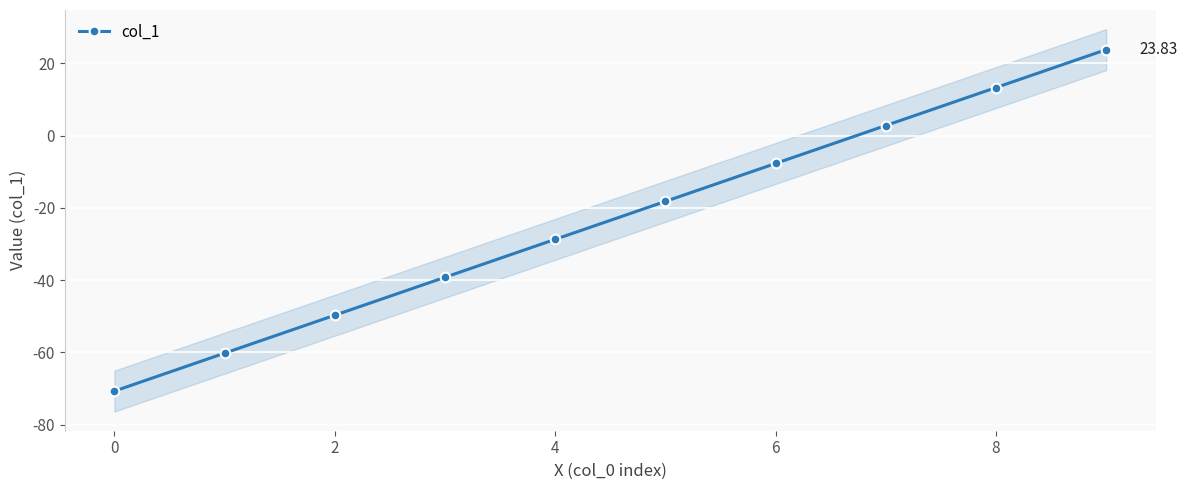

True or false: col_1 has more than 0 points higher than both neighbors.

False